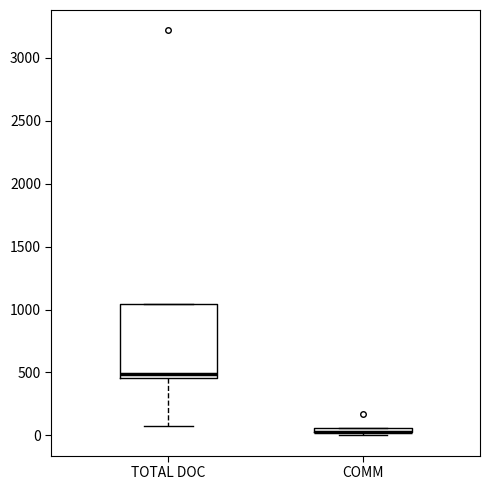

Where is the upper edge of the box for COMM on the y-axis? The values are not printed on the chart, so give them approximately, as read against the axis.

50